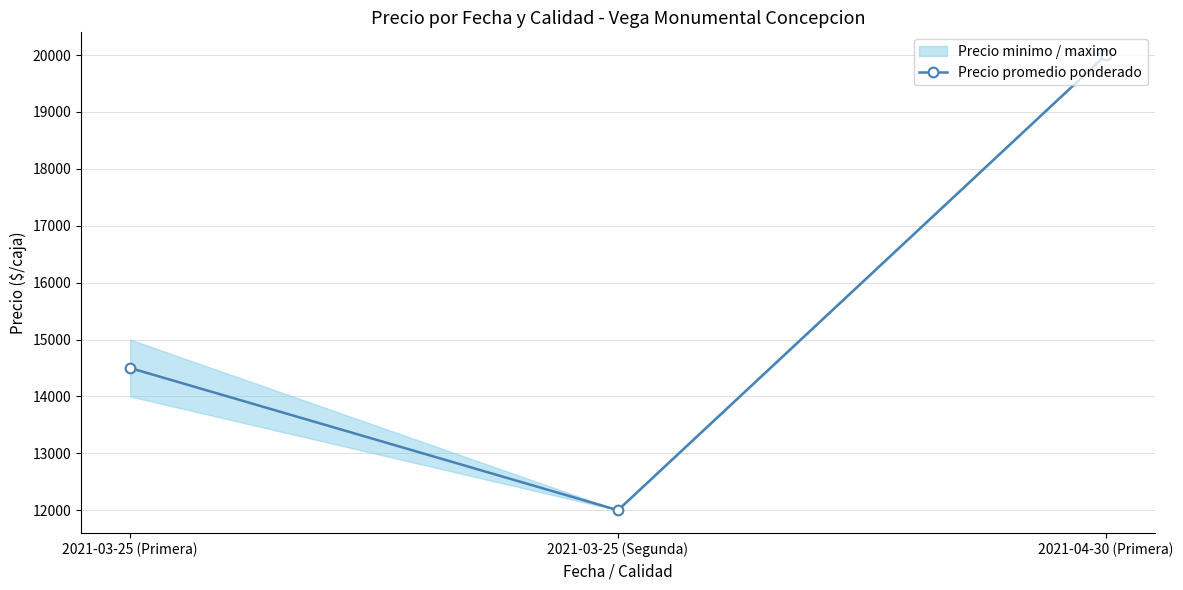

What is the sum of all values?

46500